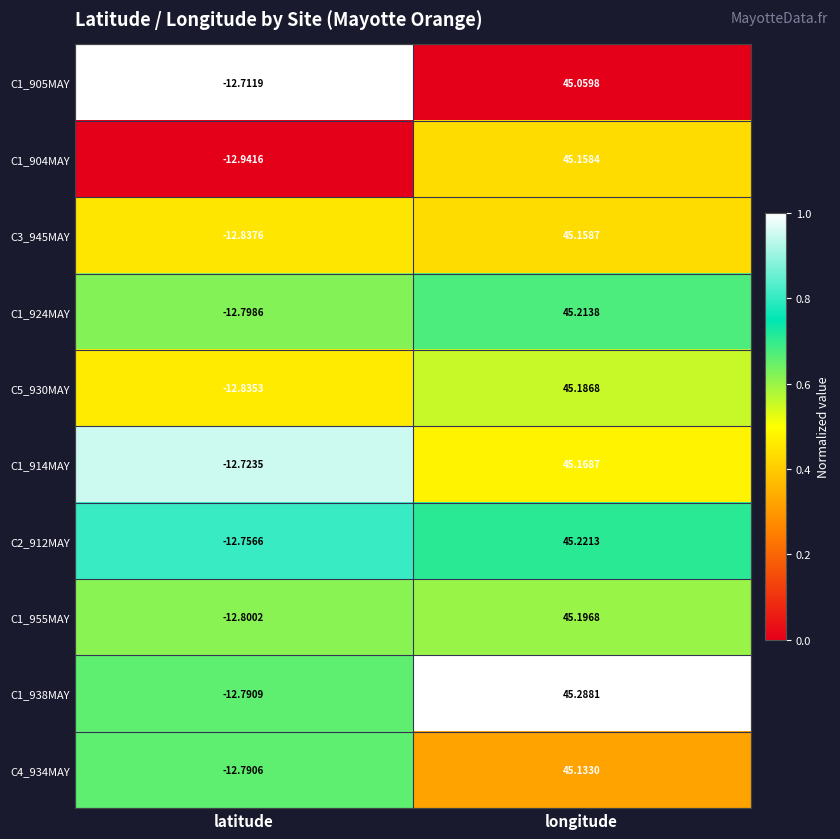

At which label does C4_934MAY reach its minimum?

latitude